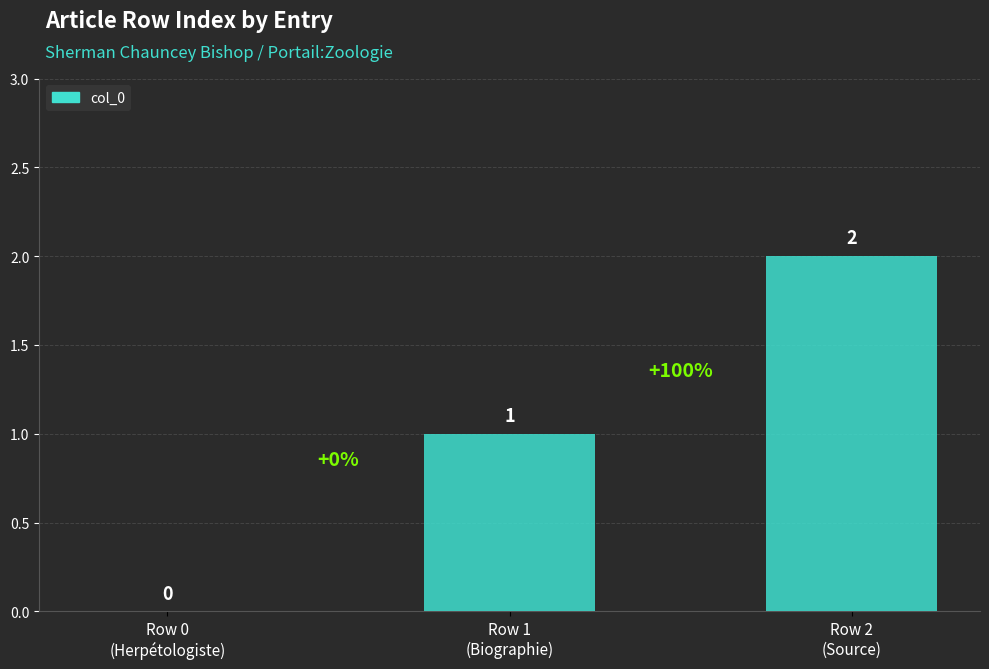

What is the change in value from Row 1
(Biographie) to Row 2
(Source)?

+1